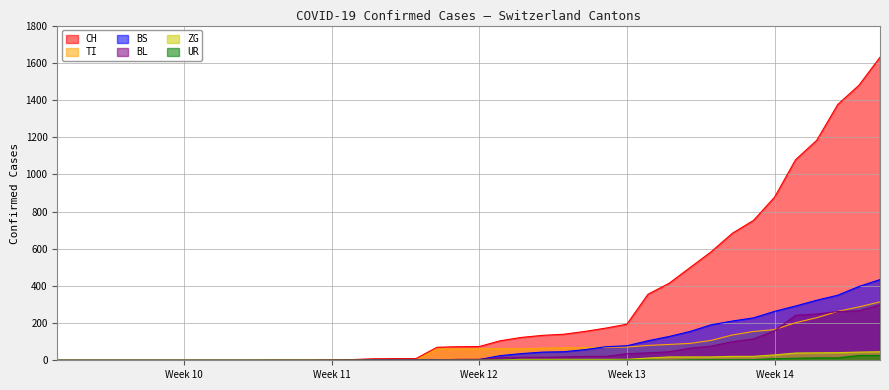

The ZG series shows 1 at 2020-03-17. True or false?

False